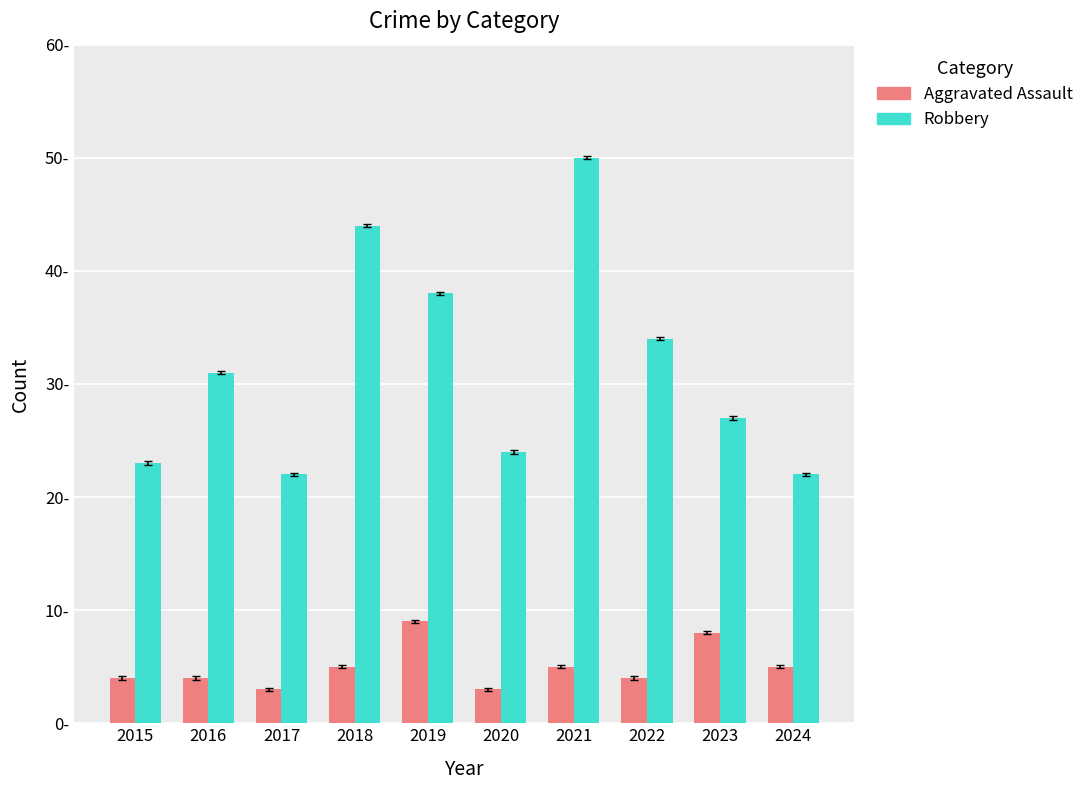

List the series in order of their overall mean, highest first.

Robbery, Aggravated Assault